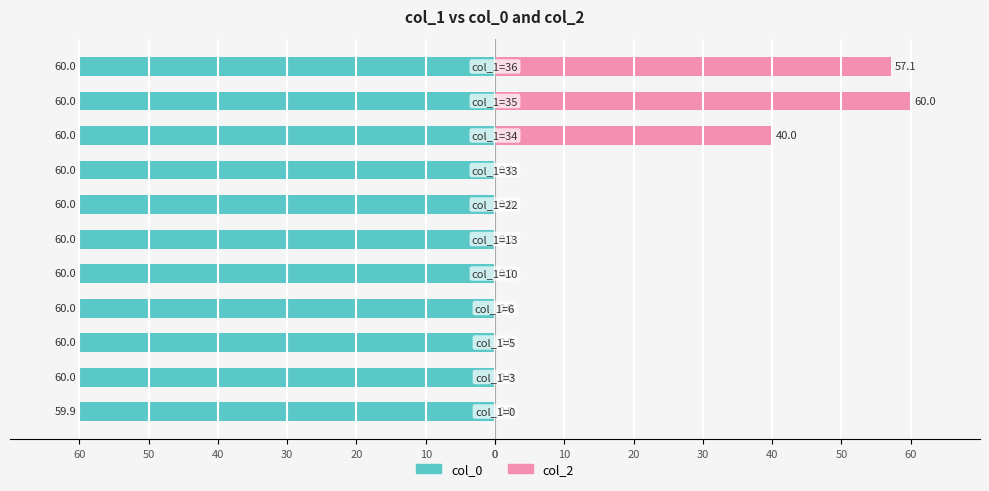

The value of col_2 at 10 is 61.7. True or false?

False